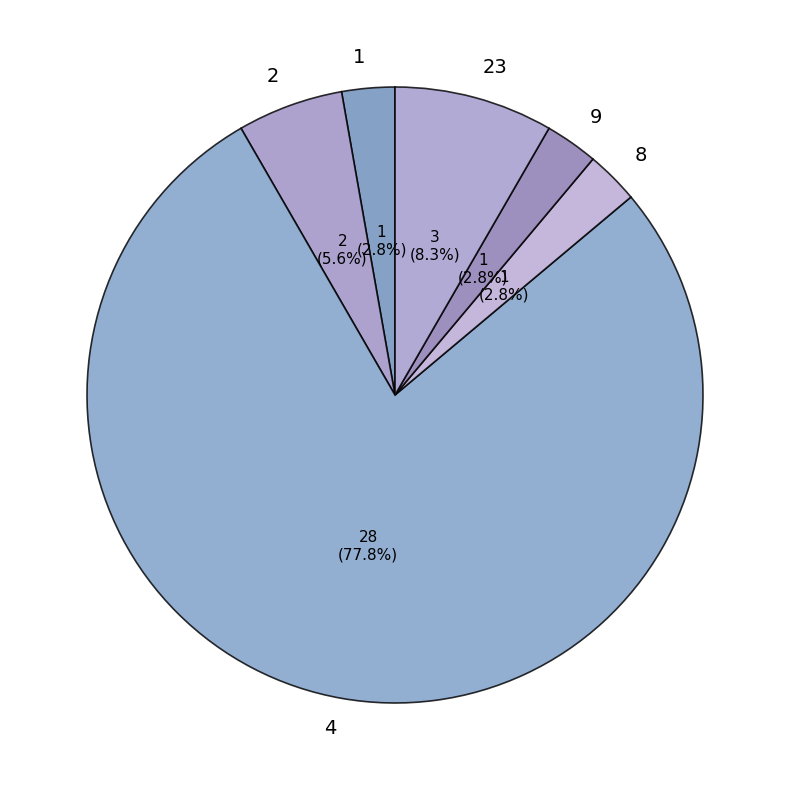

What is the largest slice in the pie chart?

4